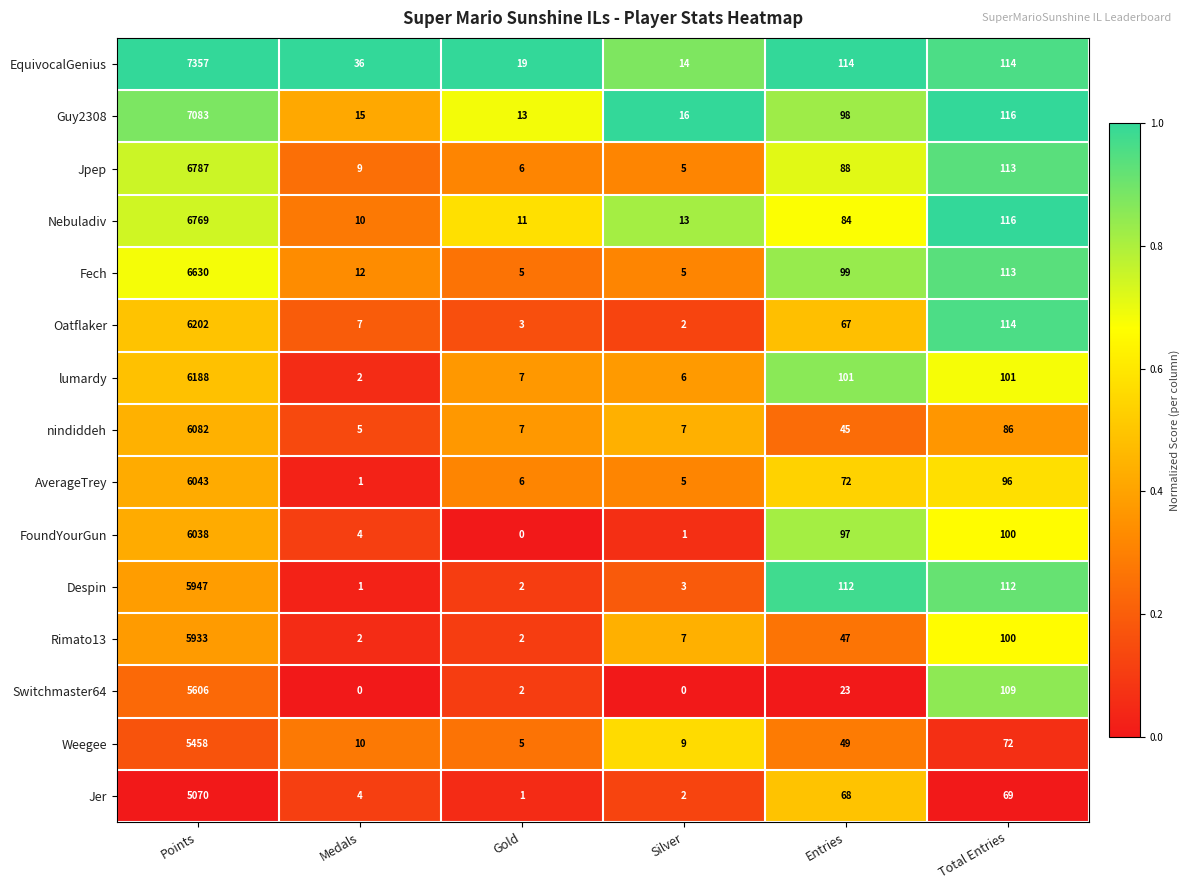

What is the highest value of the Switchmaster64 series?

5606